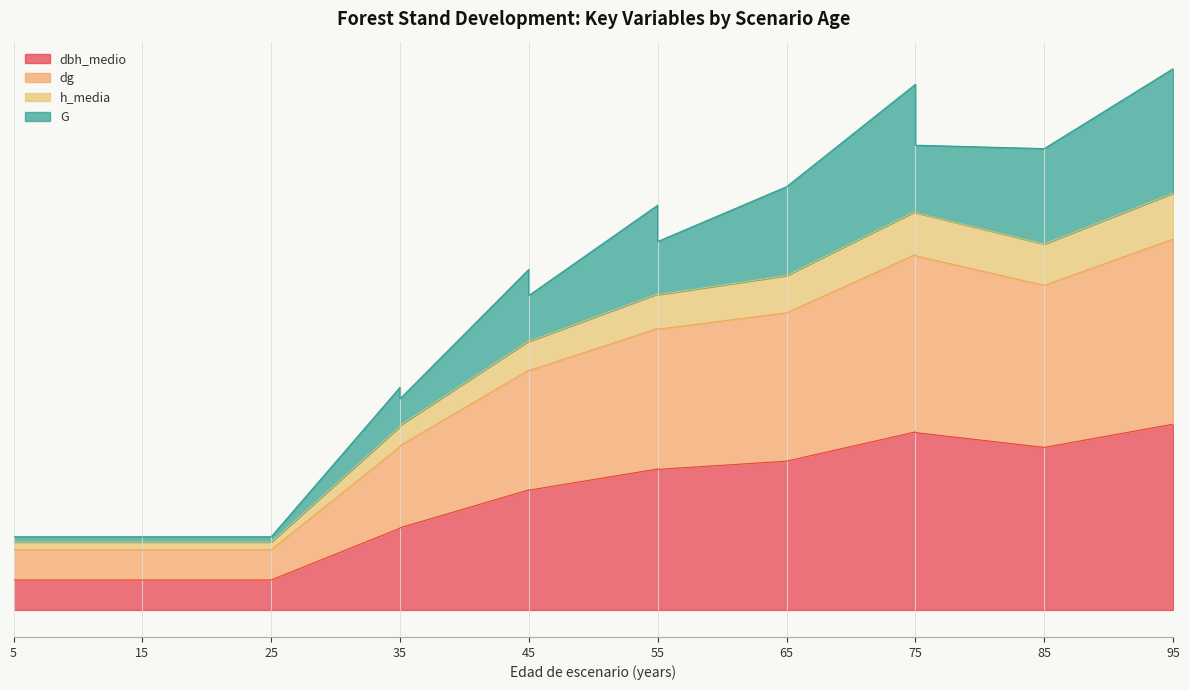

Which label corresponds to the smallest value in the chart?

5